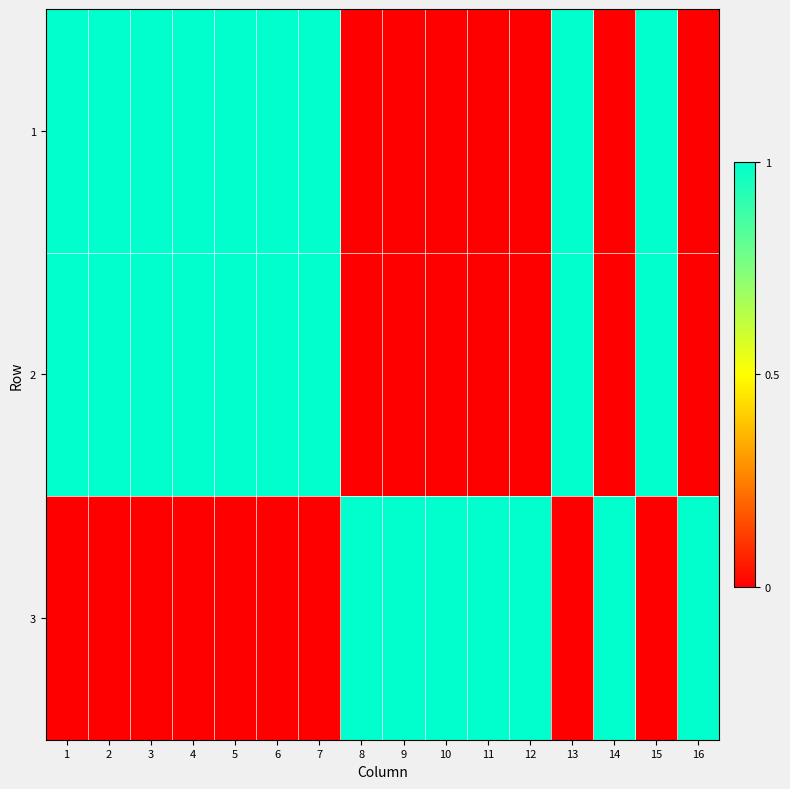

Rank the series by their maximum value, from highest to lowest.

1, 2, 3